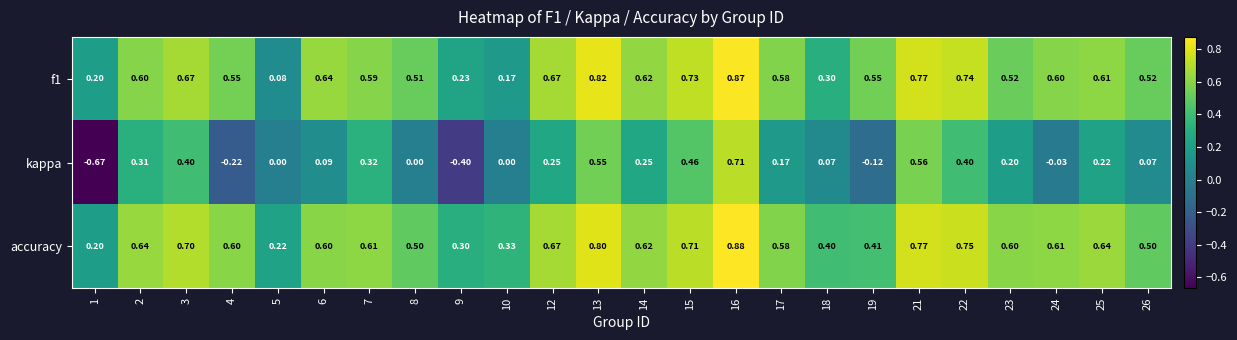

Which series has the widest spread of values?

kappa